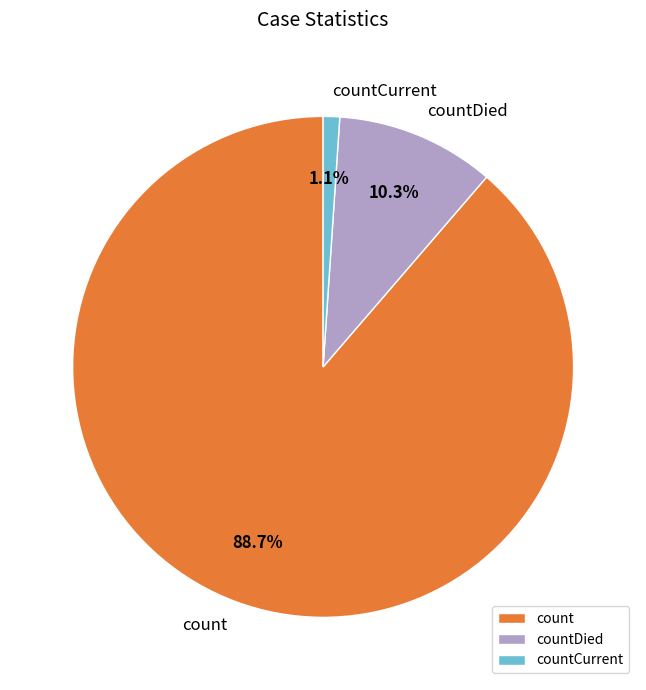

To the nearest percent, what is the difference between the countCurrent and count slice percentages?

88%